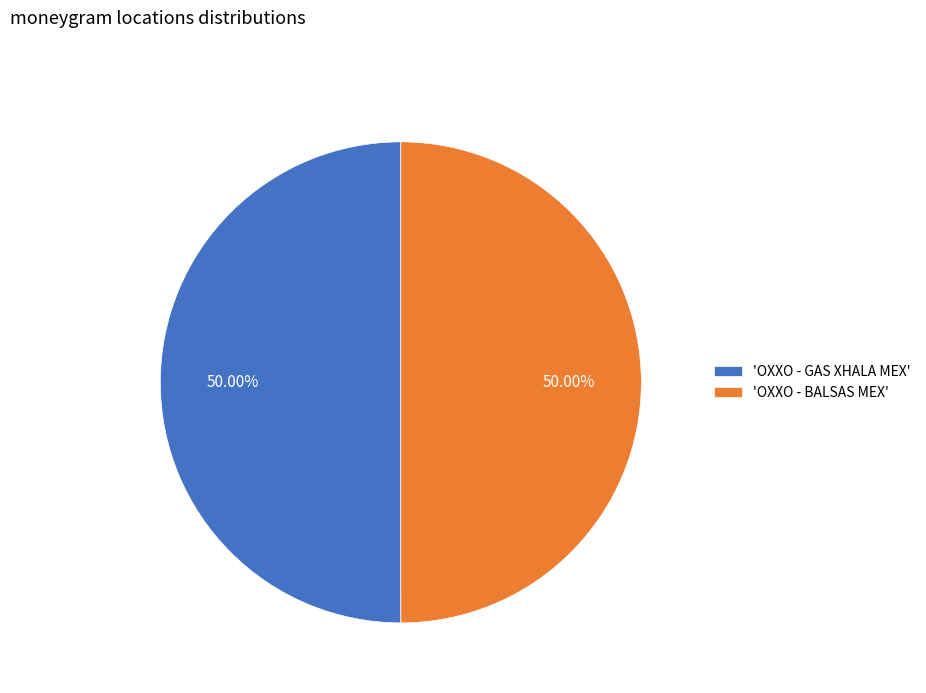

Count the number of slices in the pie.

2